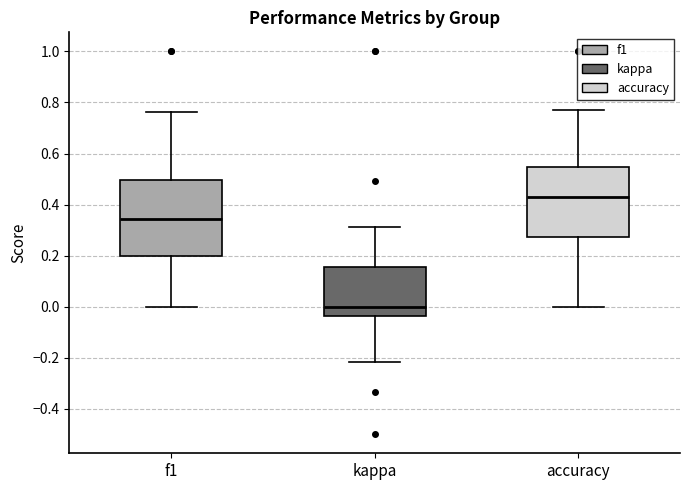

Reading left to right, transcribe this box plot: for each box, give where its median line is, the range the box spans, and where its two whiskers end, as read against the y-axis. The values are not printed on the chart, so give them approximately, as read against the axis.

f1: median 0.34, box 0.20 to 0.50, whiskers 0.00 to 0.76
kappa: median 0.00, box -0.04 to 0.16, whiskers -0.22 to 0.32
accuracy: median 0.42, box 0.28 to 0.54, whiskers 0.00 to 0.76